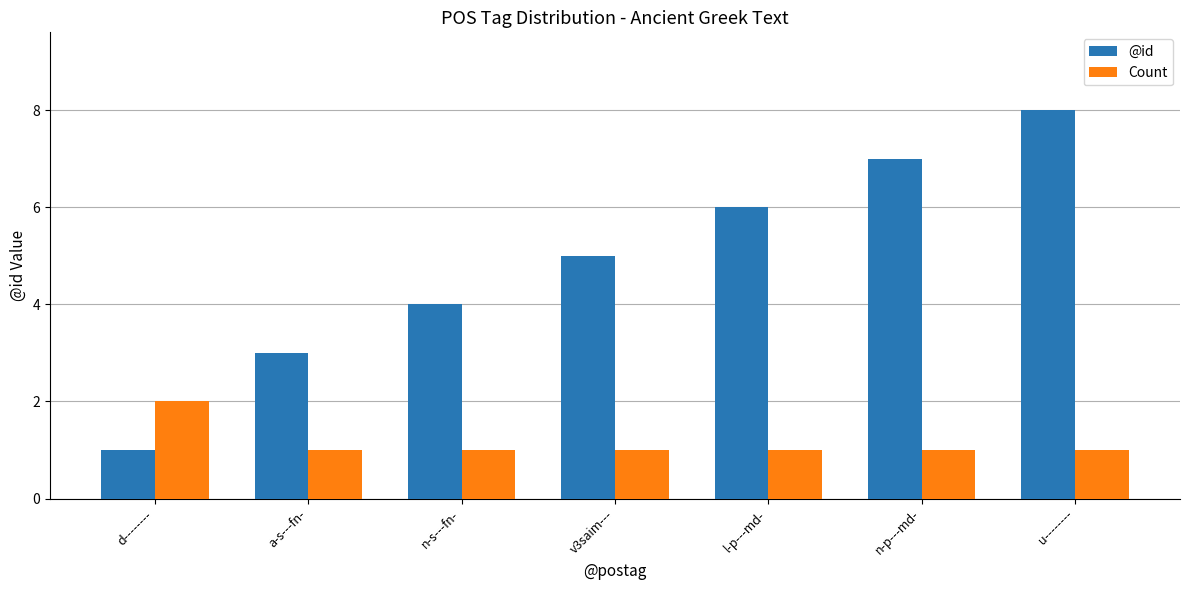

Where is @id nearest to the value 4?

n-s---fn-